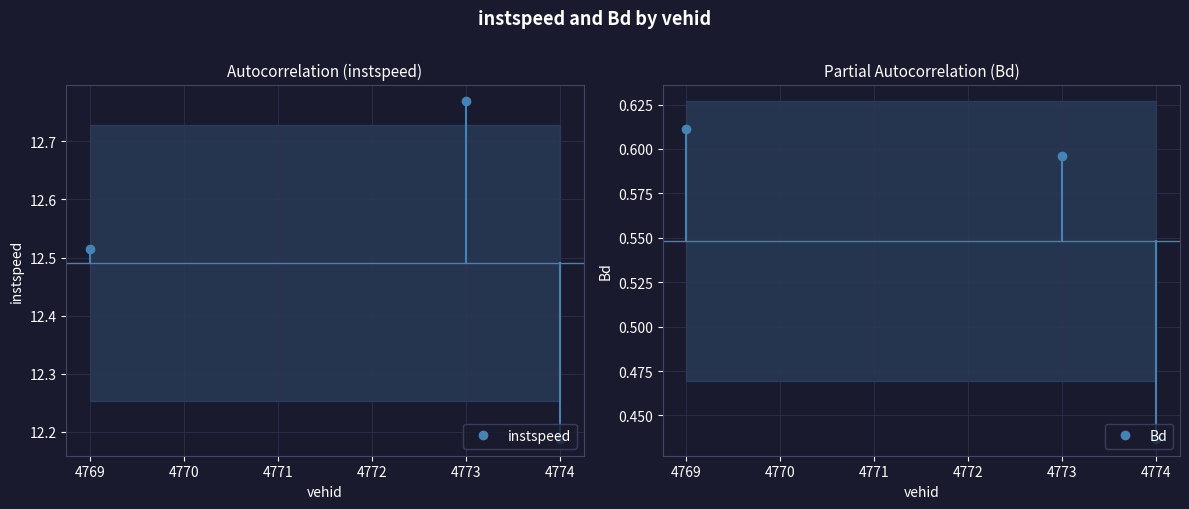

What is the lowest value of the Bd series?

0.4